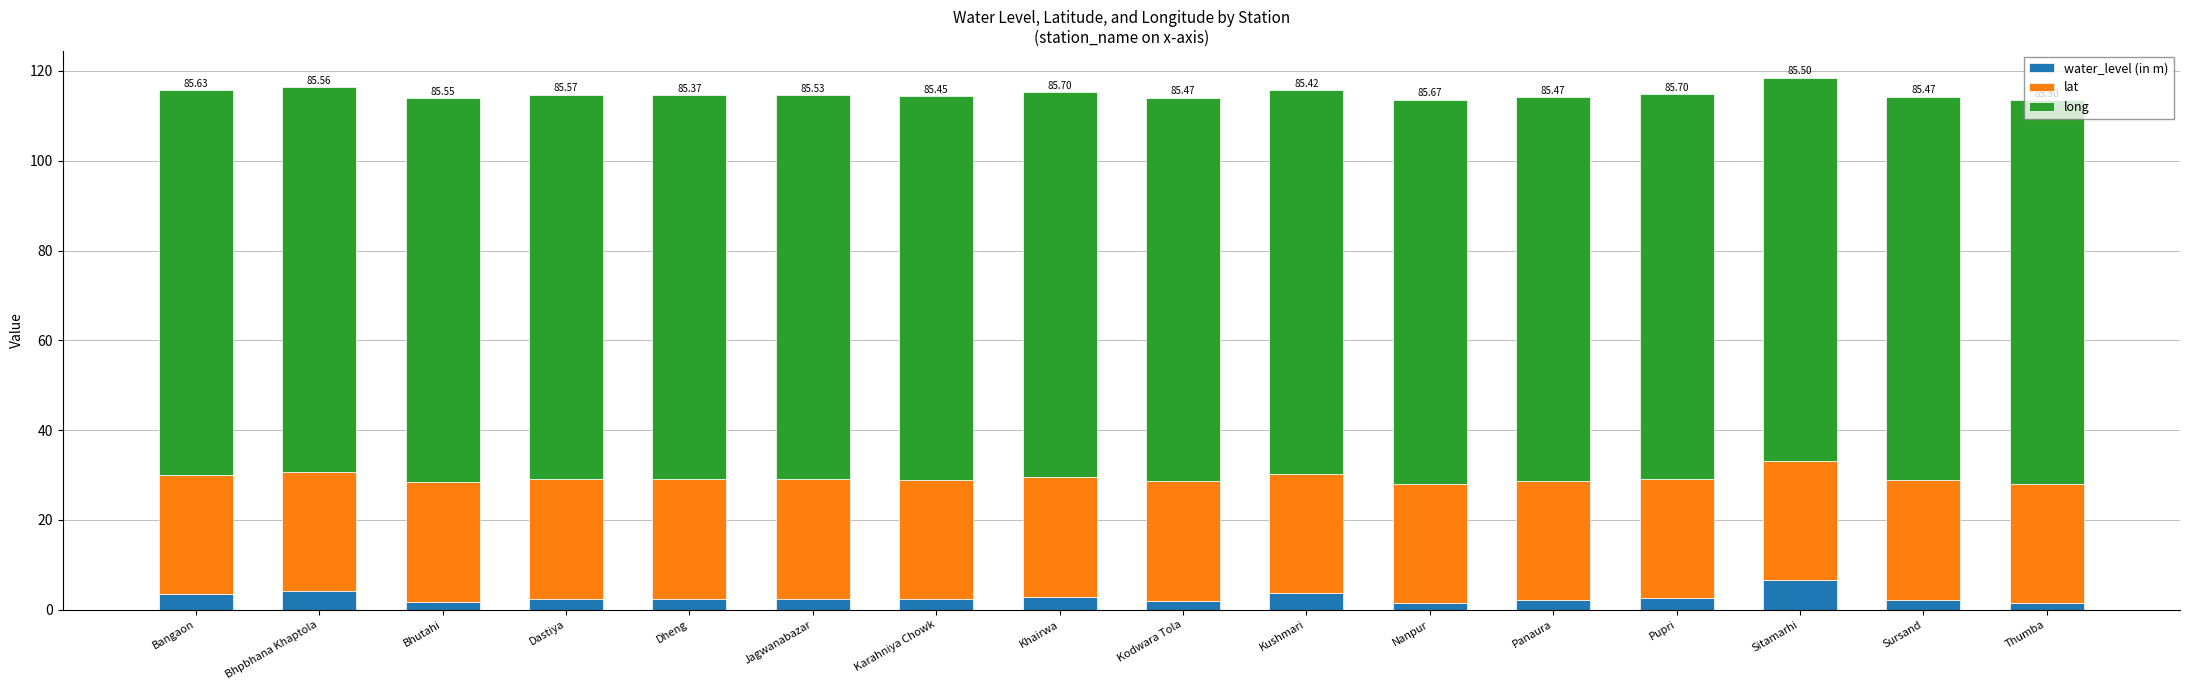

Count the number of categories in the chart.

16